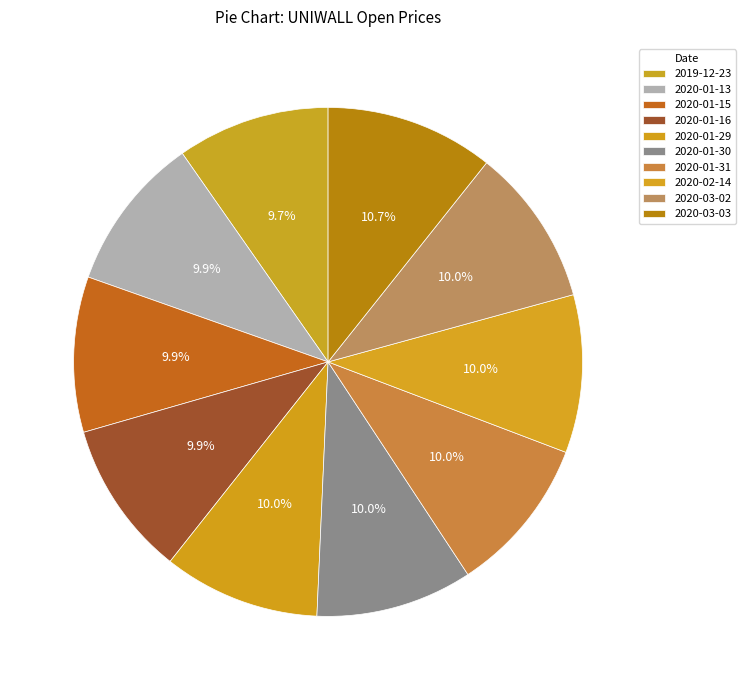

Approximately how many times larger is the value at 2020-02-14 compared to 2020-01-29?

1.0